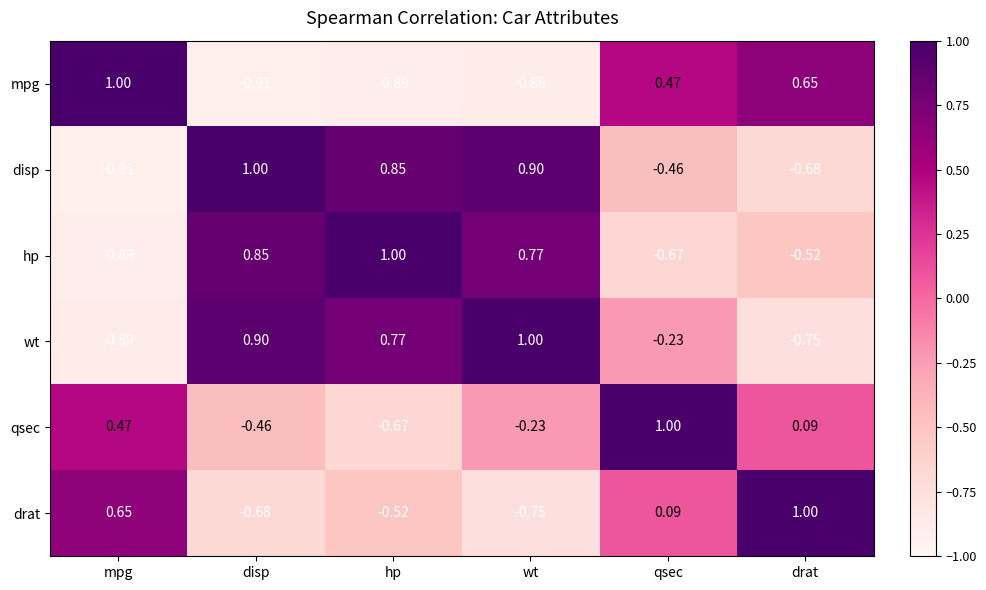

At which label is hp closest to 0?

drat